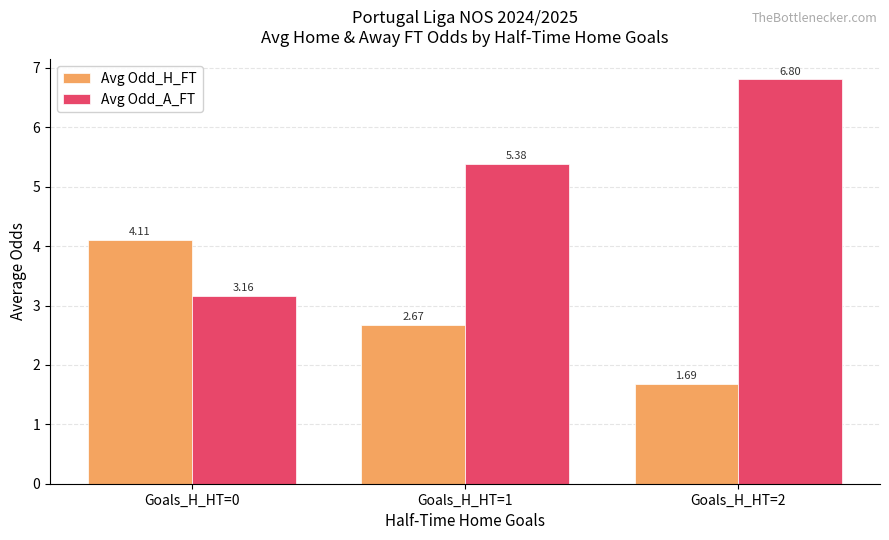

Is the value of Avg Odd_H_FT at Goals_H_HT=1 greater than the value of Avg Odd_A_FT at Goals_H_HT=2?

No